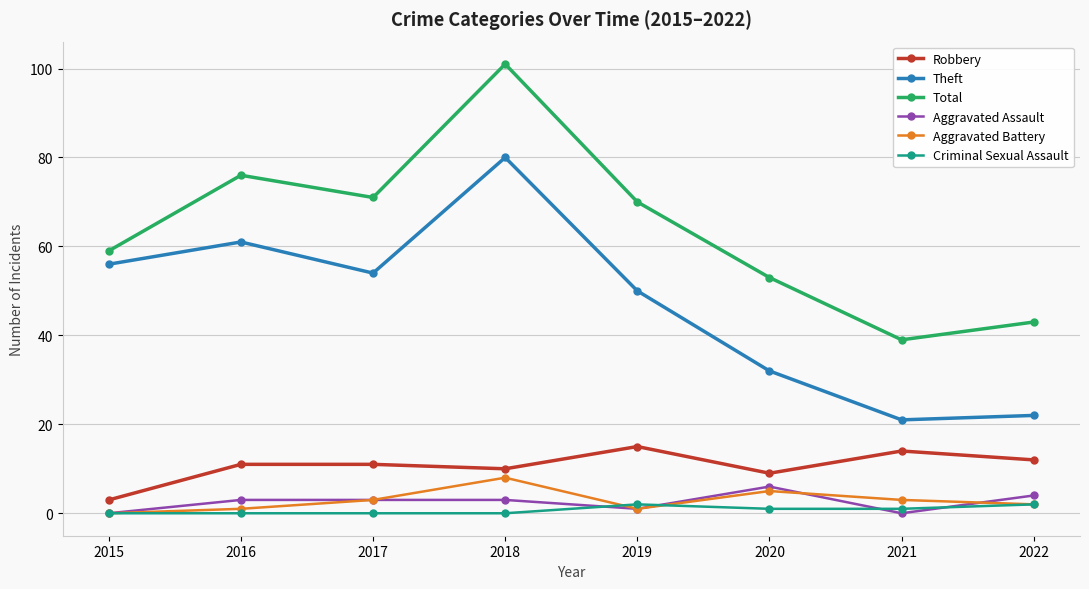

True or false: Aggravated Battery and Total intersect in this chart.

False